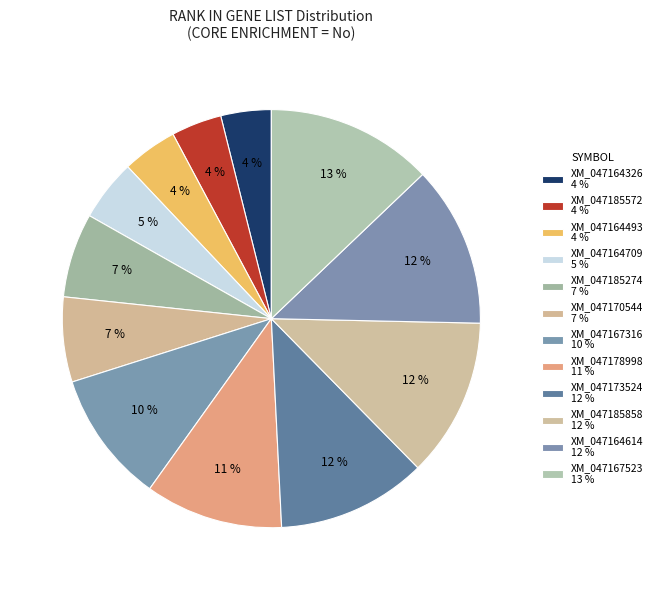

How many slices are in this pie chart?

12